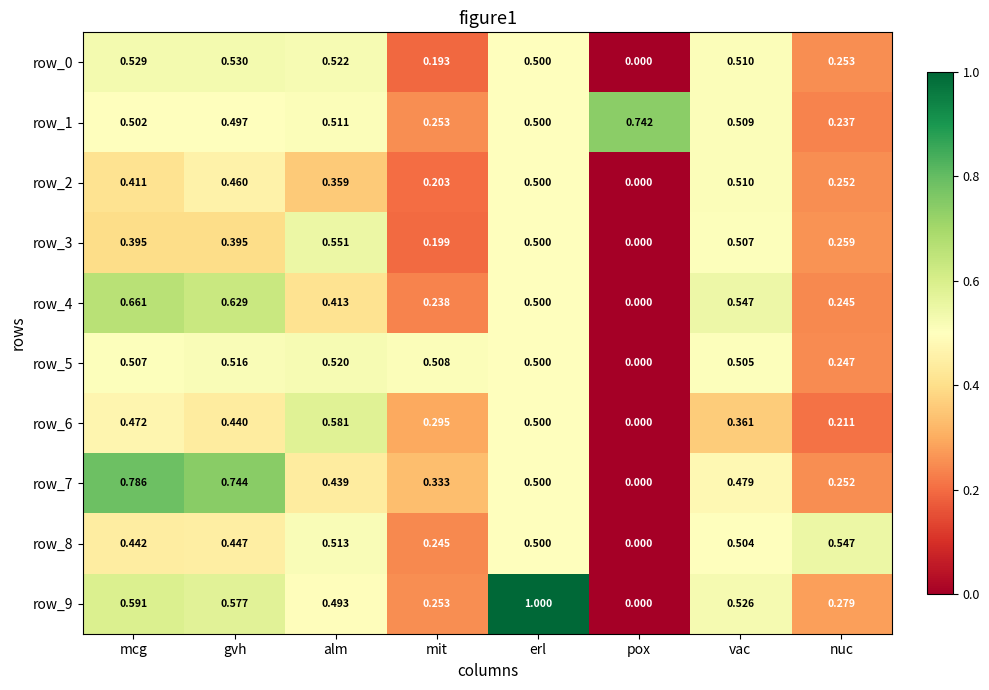

At which label is row_7 closest to 0?

pox